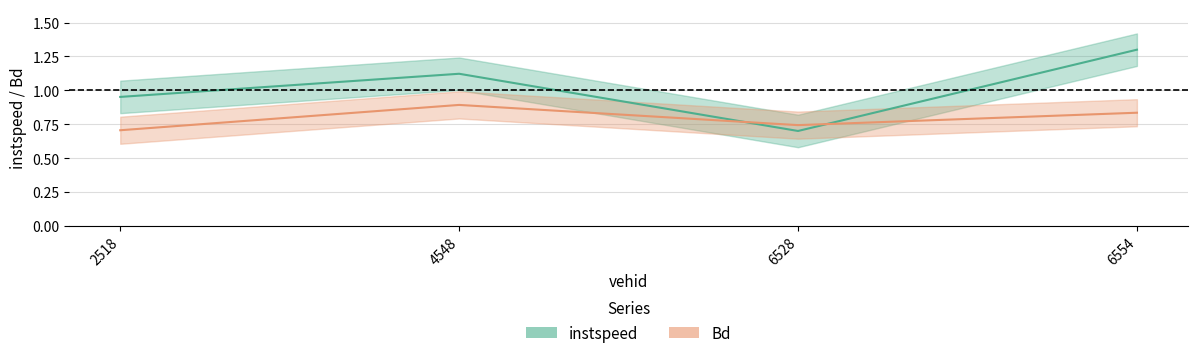

Which label corresponds to the smallest value in the chart?

6528.0